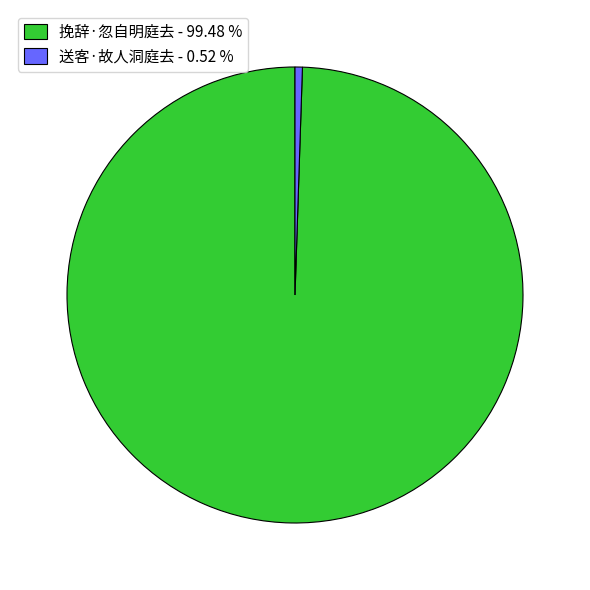

Approximately how many times larger is the value at 挽辞·忽自明庭去 compared to 送客·故人洞庭去?

191.3